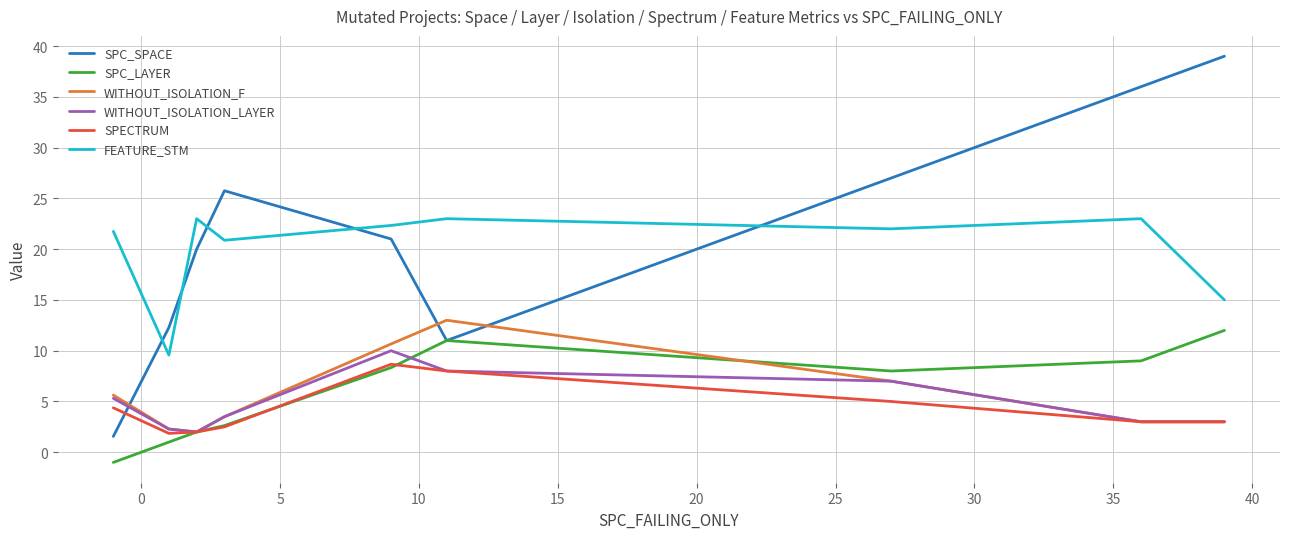

In SPC_LAYER, how many points are lower than both neighbors (excluding endpoints)?

1